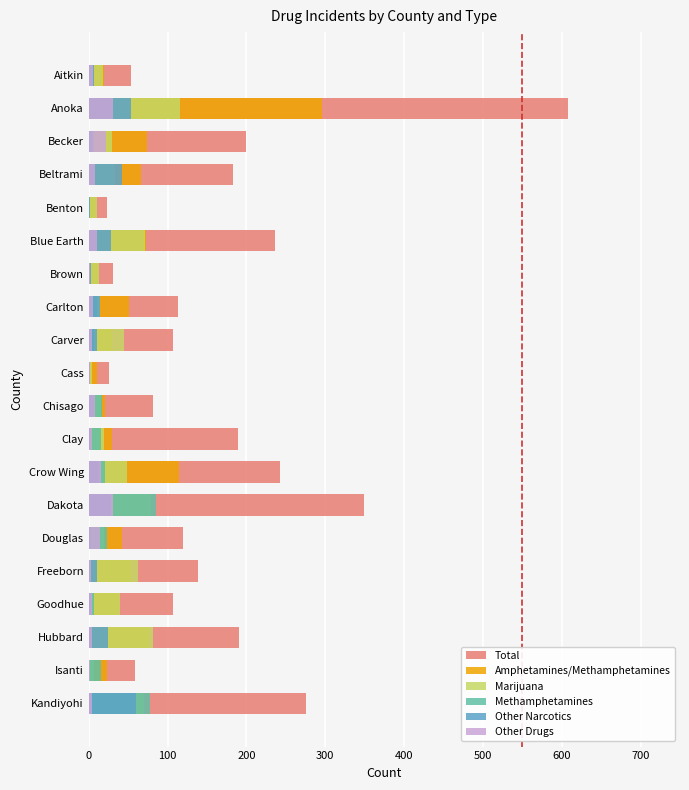

List the series in order of their peak value, lowest first.

Other Drugs, Other Narcotics, Methamphetamines, Marijuana, Amphetamines/Methamphetamines, Total